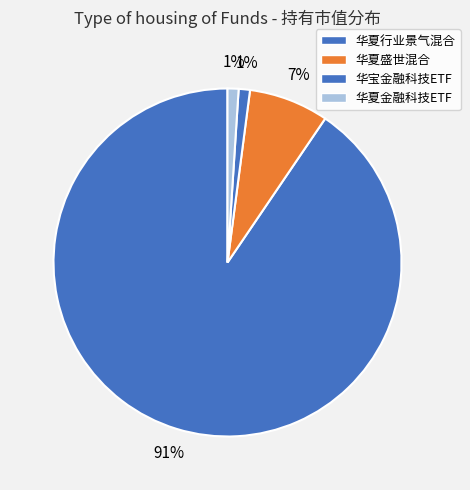

What is the largest slice in the pie chart?

华夏行业景气混合